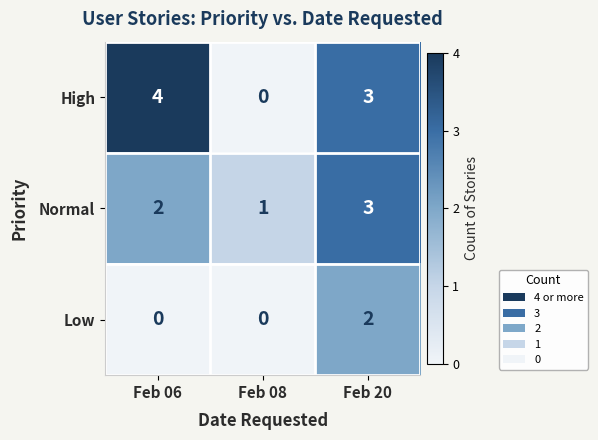

List the series in order of their overall mean, lowest first.

Low, Normal, High